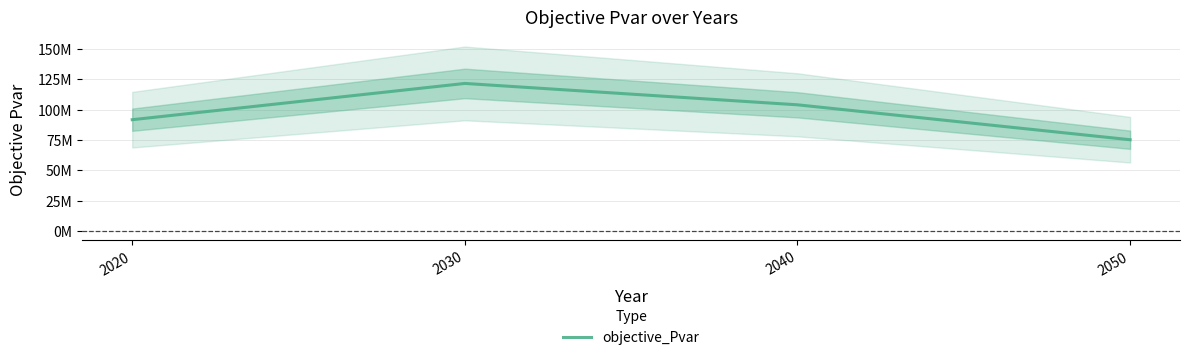

Which has a higher value, 2040 or 2020?

2040